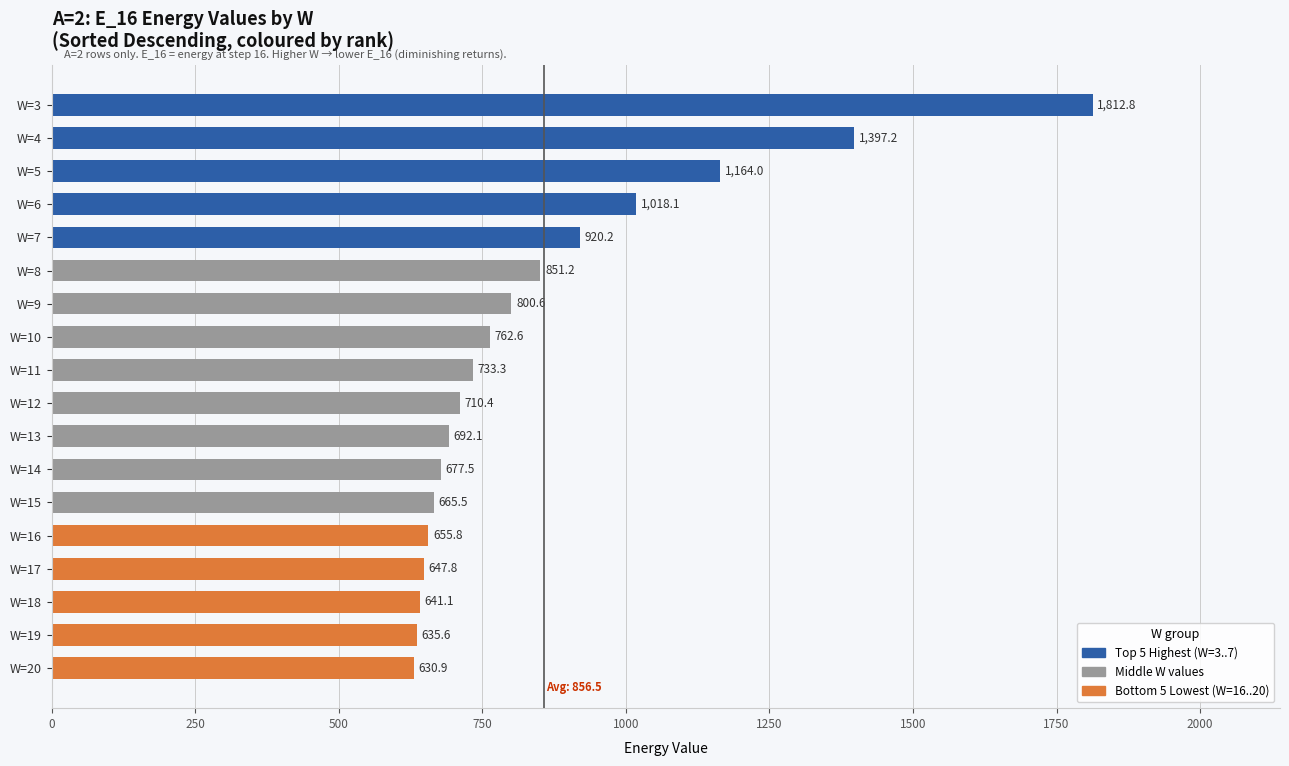

What is the difference between the second highest and minimum values?

766.3